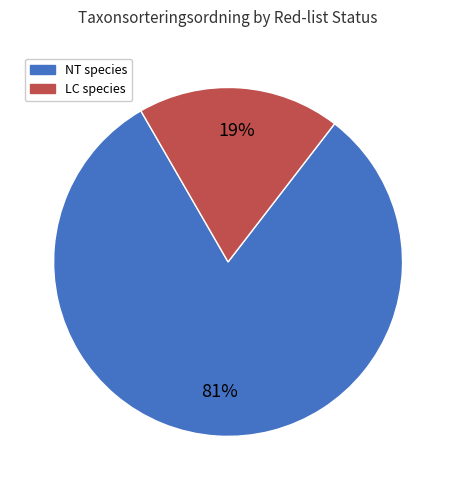

To the nearest percent, what is the average slice percentage?

50%